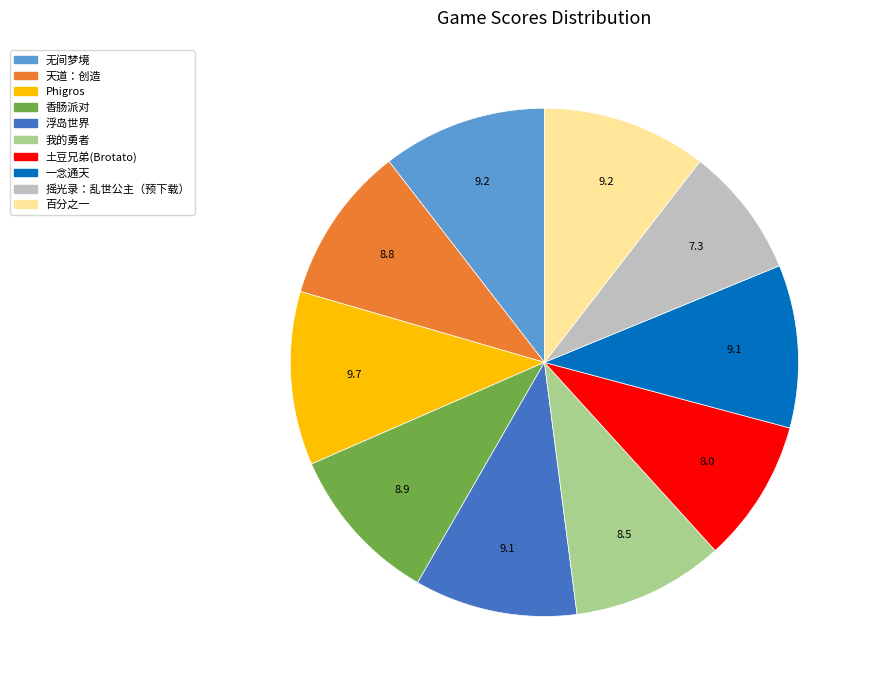

Which slice is the smallest?

摇光录：乱世公主（预下载）